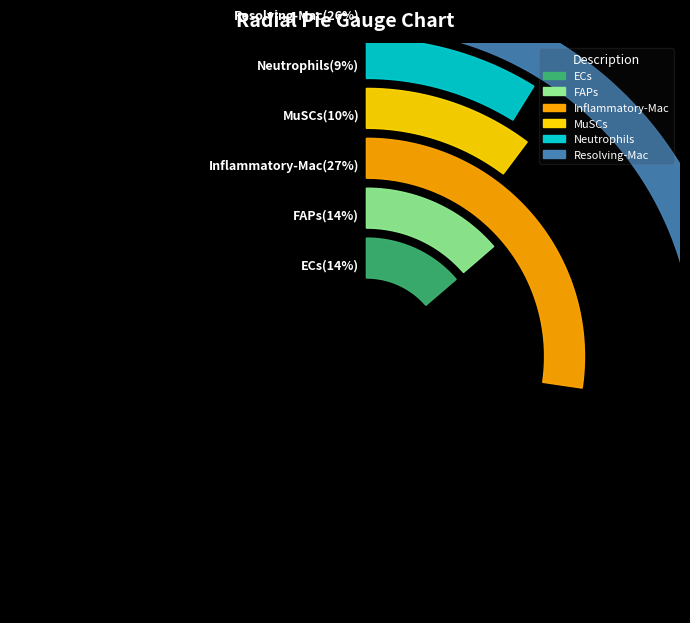

What portion of the pie excludes ECs?

86.3%